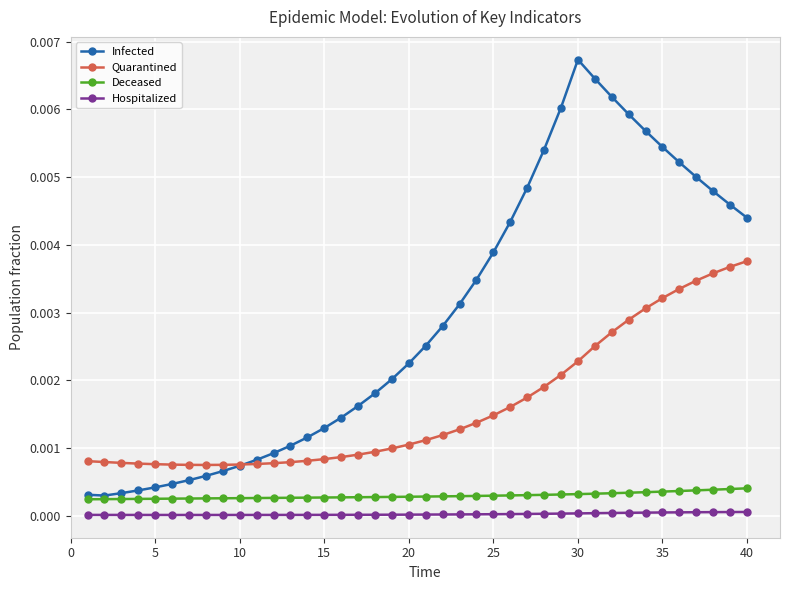

Which series has the largest range (max minus min)?

Infected